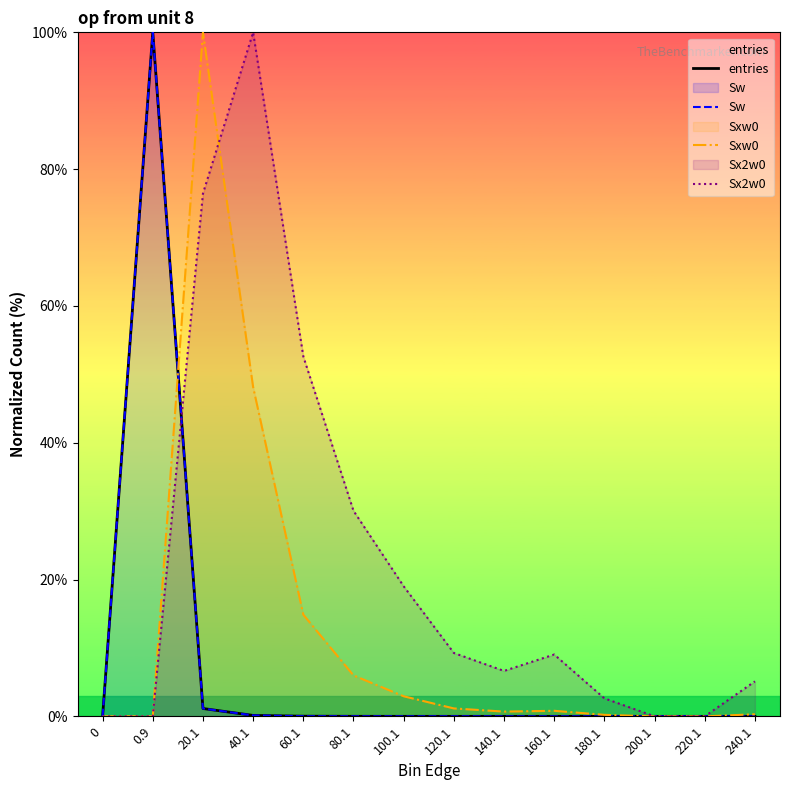

The value of Sxw0 at 220.1 is 0.0. True or false?

True